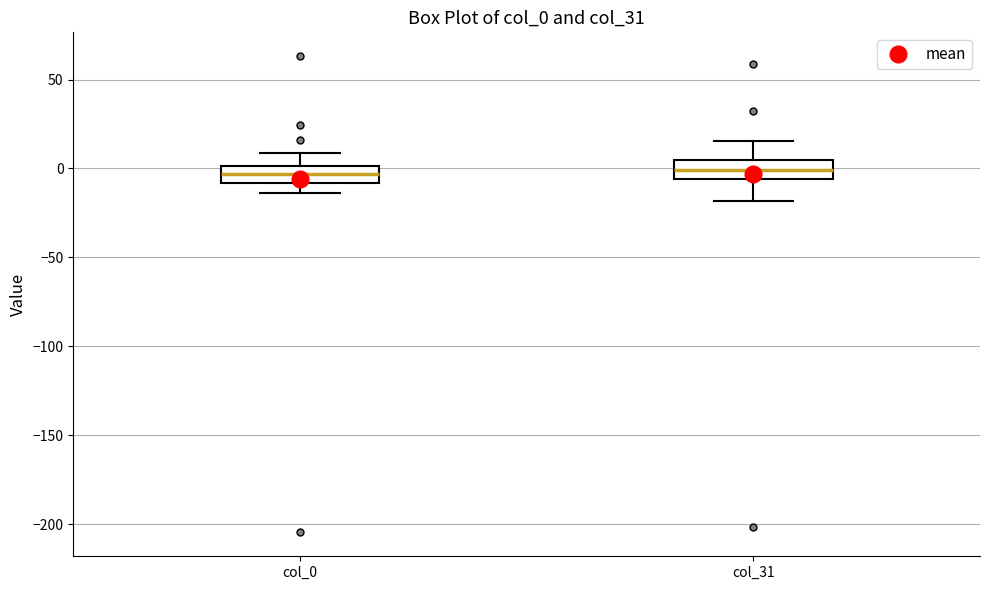

Reading left to right, transcribe this box plot: for each box, give where its median line is, the range the box spans, and where its two whiskers end, as read against the y-axis. The values are not printed on the chart, so give them approximately, as read against the axis.

col_0: median -5, box -10 to 0, whiskers -15 to 10
col_31: median 0, box -5 to 5, whiskers -20 to 15